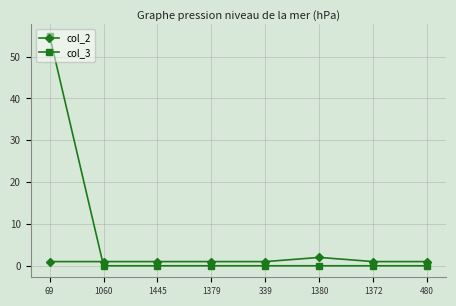

What is the sum of the col_2 values at 1380 and 69?

3